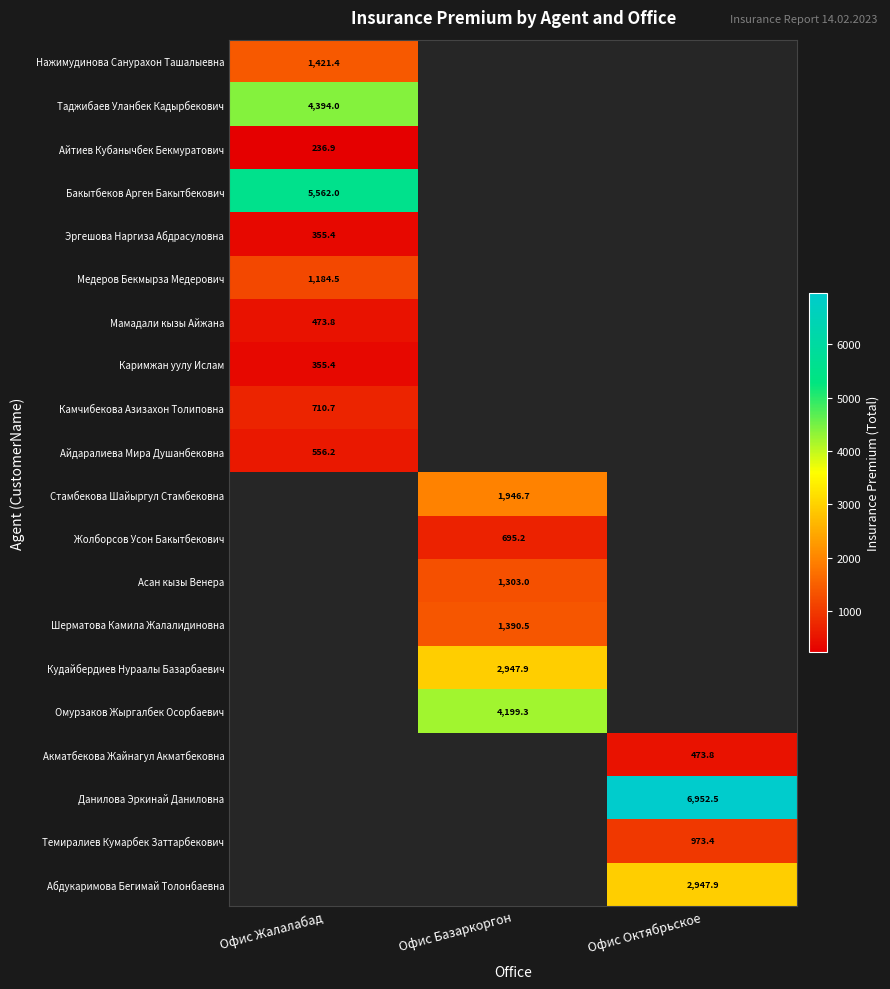

Is the value of Айдаралиева Мира Душанбековна at Офис Жалалабад greater than the value of Эргешова Наргиза Абдрасуловна at Офис Жалалабад?

Yes